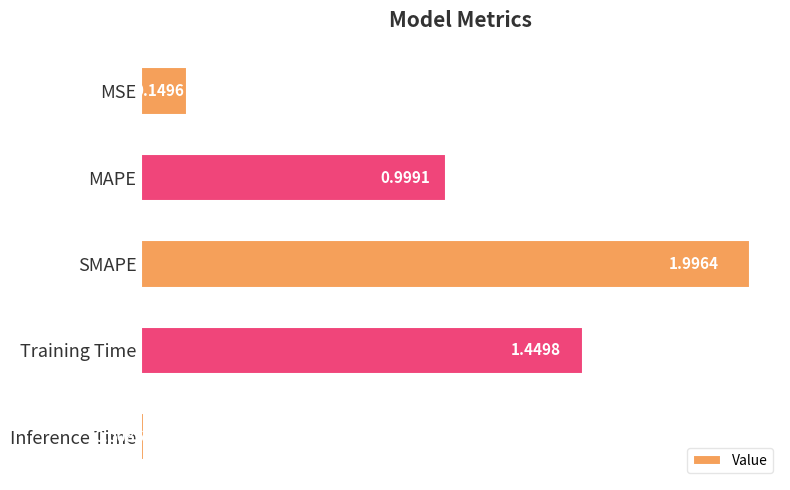

What is the label of the 1st bar from the bottom?

Inference Time